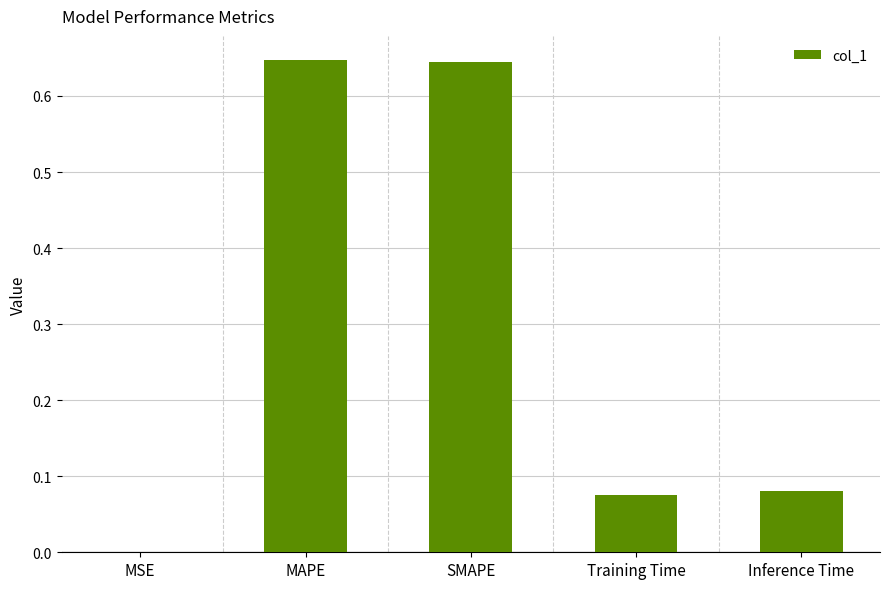

What is the change in value from SMAPE to Training Time?

-0.6